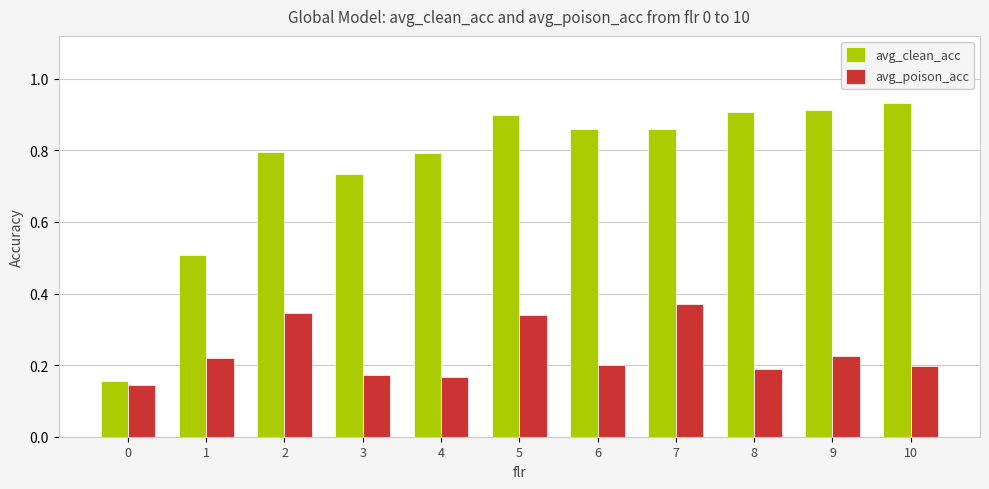

What is the total value across all series at 8?

1.1